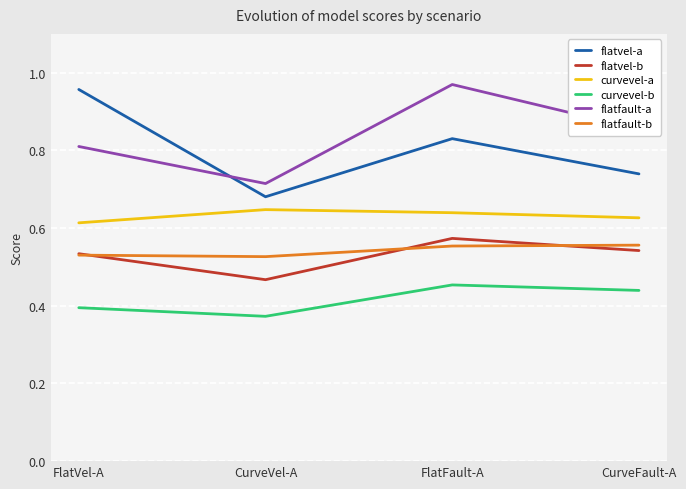

What is the difference between the maximum and minimum values in the flatfault-a series?

0.3